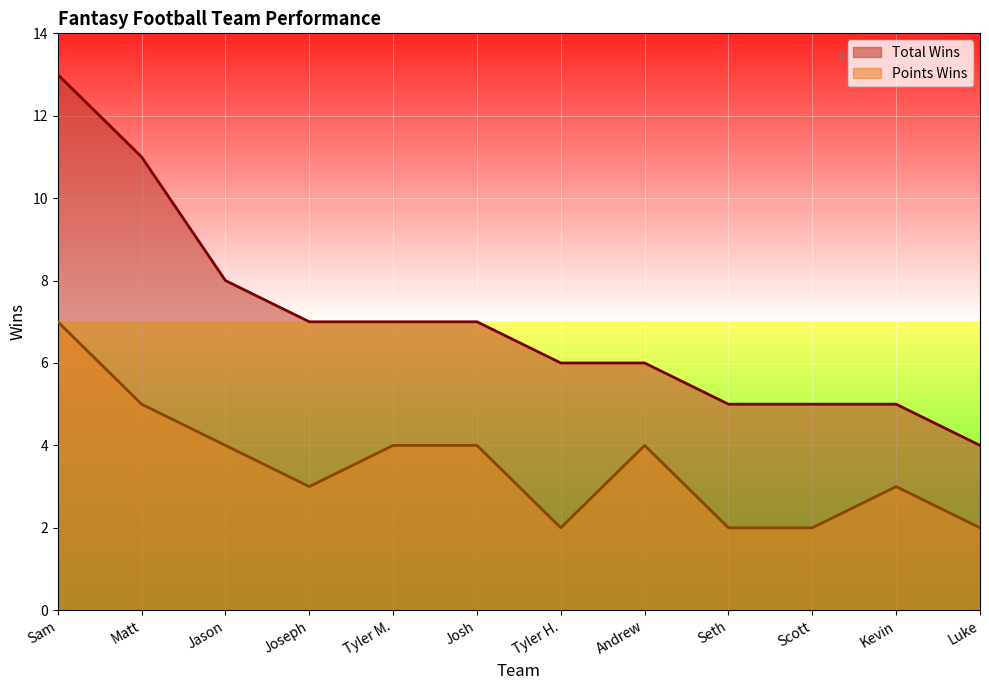

Reading left to right, extract all data points from this chart.

Total Wins: Sam=13	Matt=11	Jason=8	Joseph=7	Tyler M.=7	Josh=7	Tyler H.=6	Andrew=6	Seth=5	Scott=5	Kevin=5	Luke=4
Points Wins: Sam=7	Matt=5	Jason=4	Joseph=3	Tyler M.=4	Josh=4	Tyler H.=2	Andrew=4	Seth=2	Scott=2	Kevin=3	Luke=2